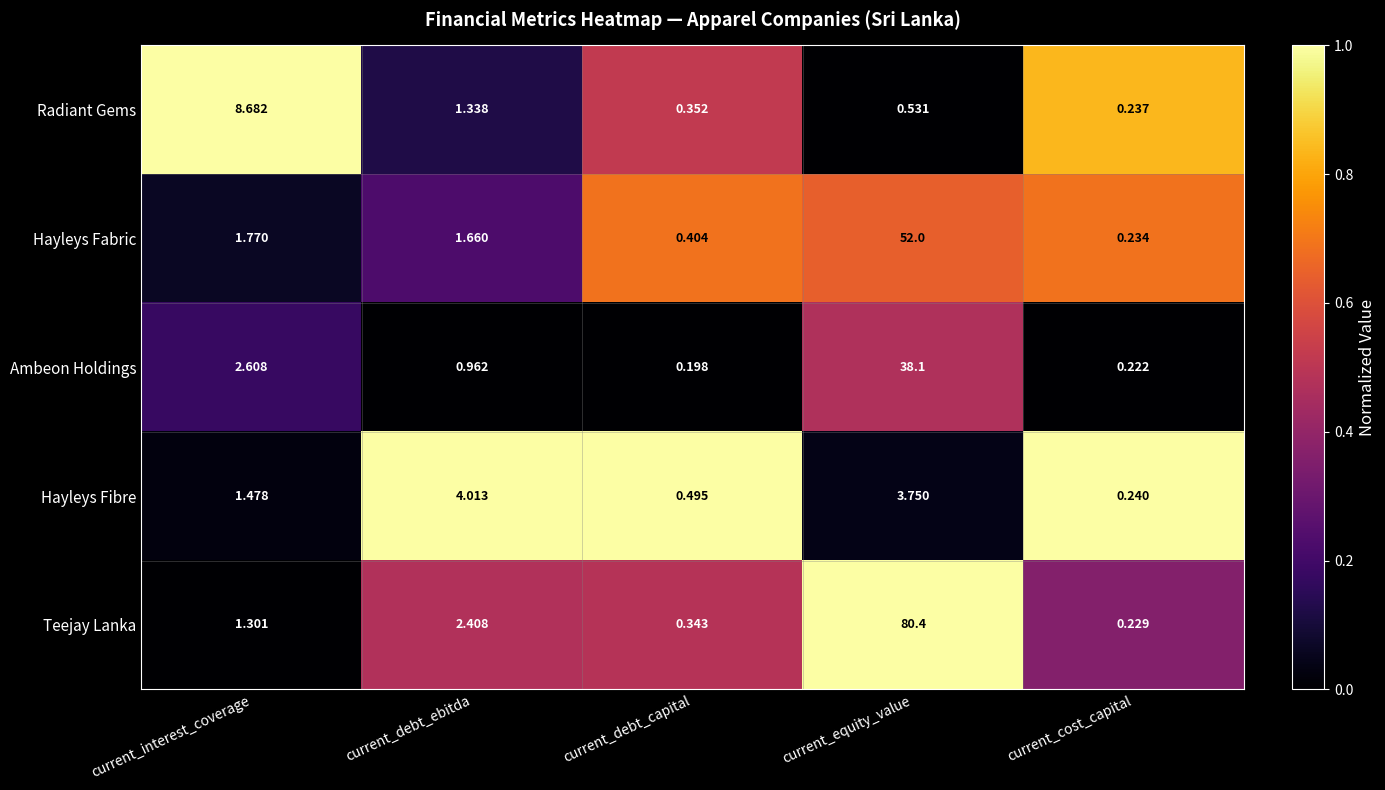

Rank the series at current_debt_capital from lowest to highest value.

Ambeon Holdings, Teejay Lanka, Radiant Gems, Hayleys Fabric, Hayleys Fibre